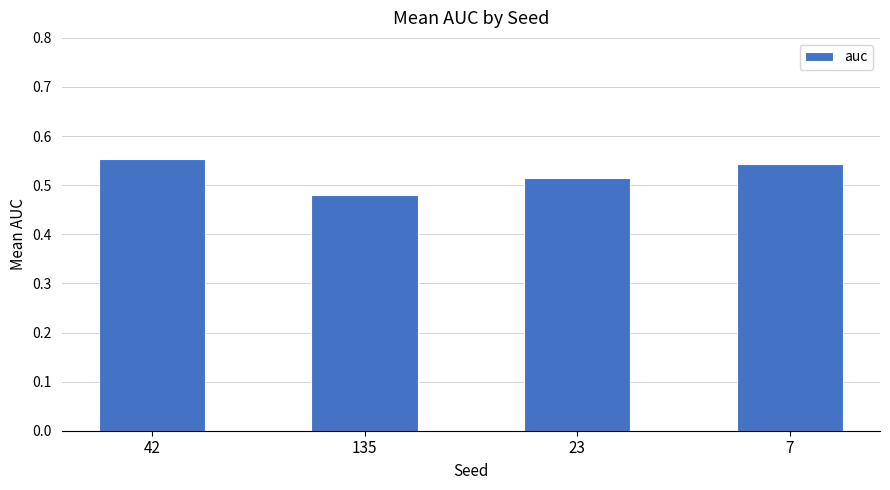

Rank the categories by value from highest to lowest.

42, 7, 23, 135